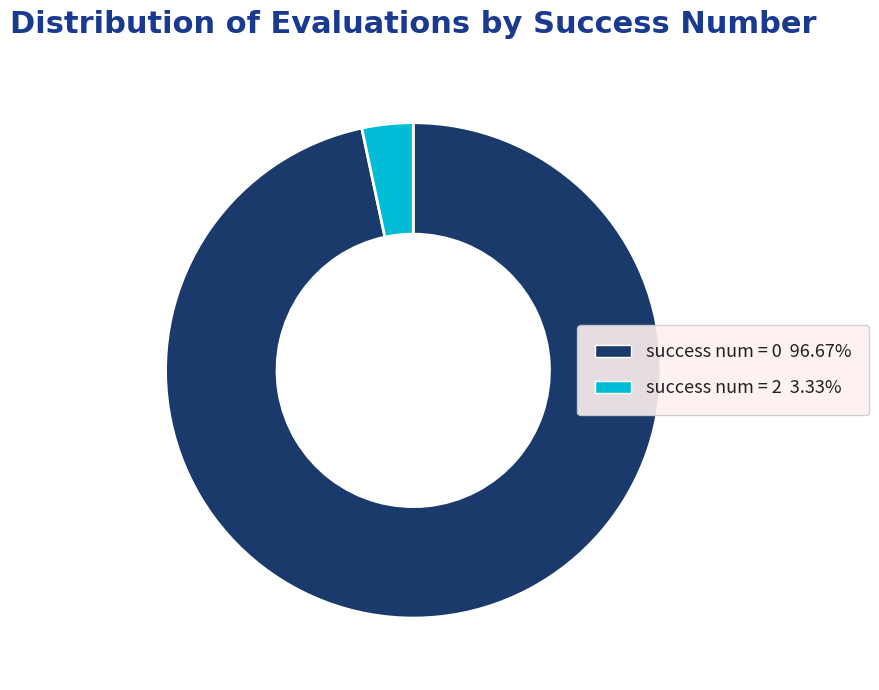

Does any single category account for the majority?

Yes